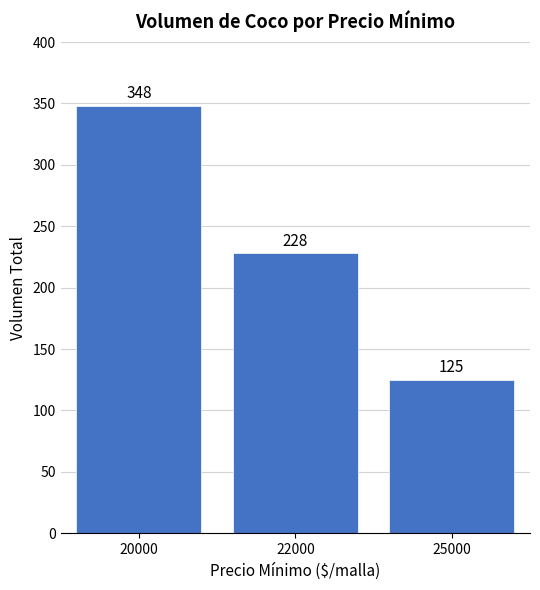

What is the difference between the values at 22000 and 20000?

120